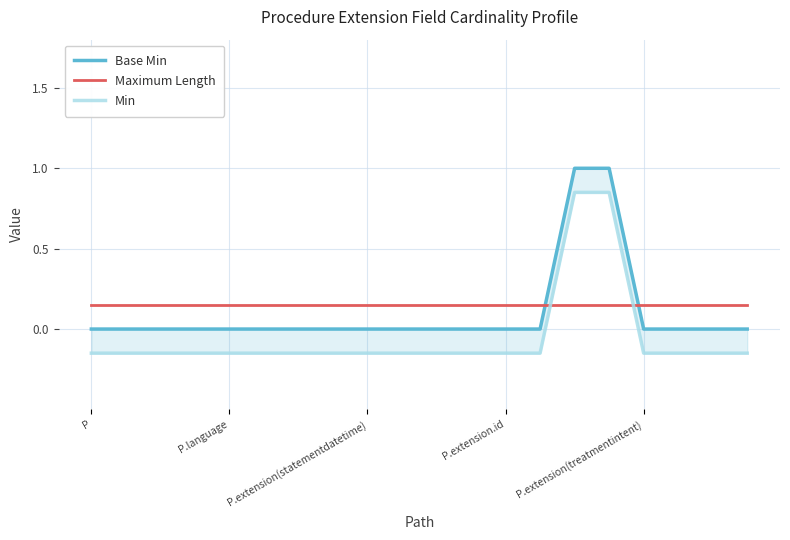

True or false: Min has more than 0 interior local peaks.

False